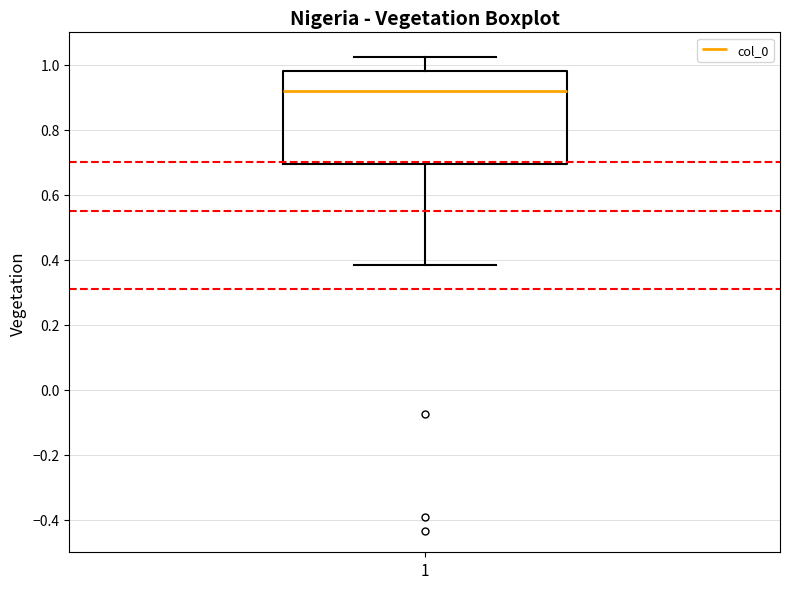

Transcribe this box plot: give where the median line is, the range the box spans, and where the two whiskers end, as read against the y-axis. The values are not printed on the chart, so give them approximately, as read against the axis.

median 0.92, box 0.70 to 0.98, whiskers 0.38 to 1.02